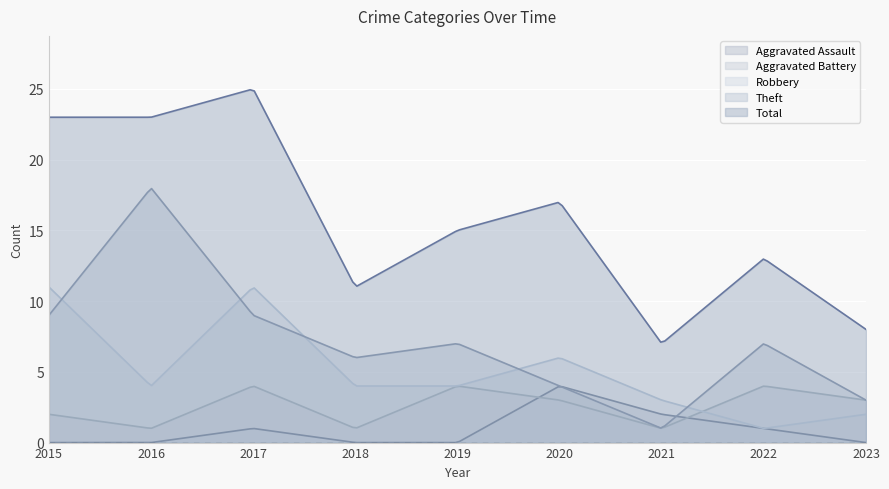

Which series has the widest spread of values?

Total